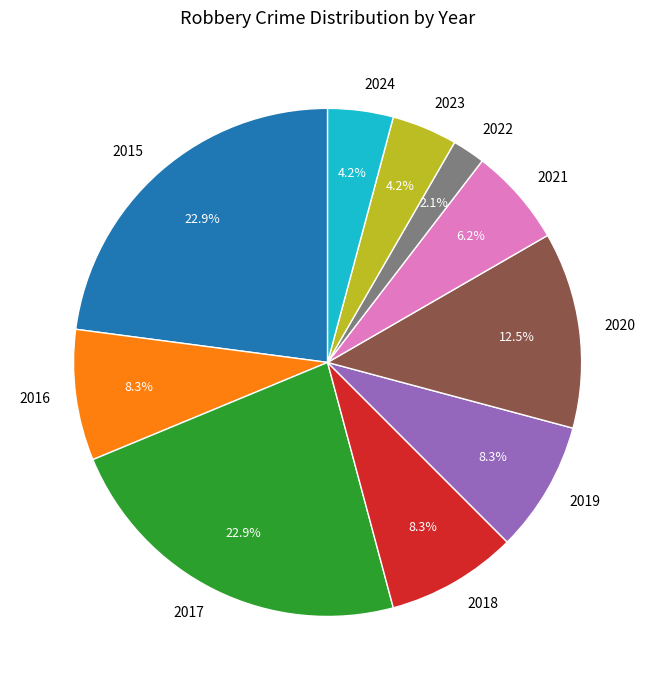

The 2023 slice represents 4% of the pie. True or false?

True